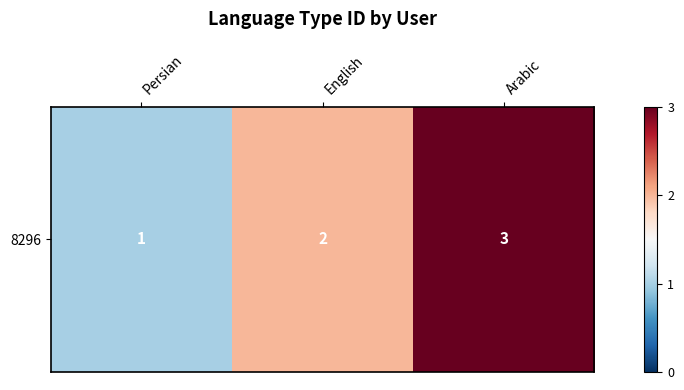

The chart shows a value of 2 at English. True or false?

True